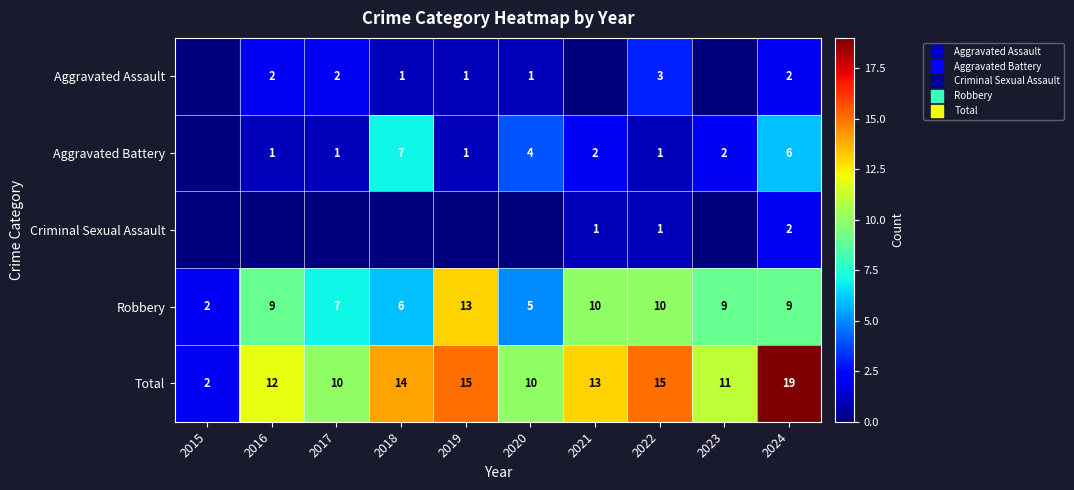

List the labels in order of Robbery value, largest first.

2019, 2021, 2022, 2016, 2023, 2024, 2017, 2018, 2020, 2015